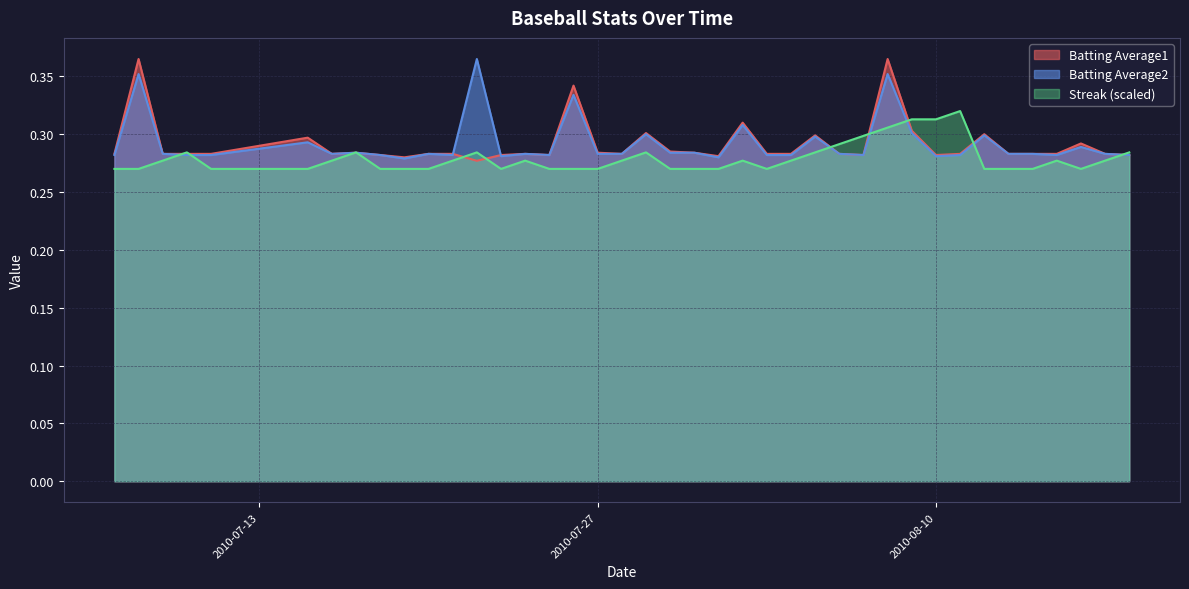

Which label corresponds to the smallest value in the chart?

2010-07-07